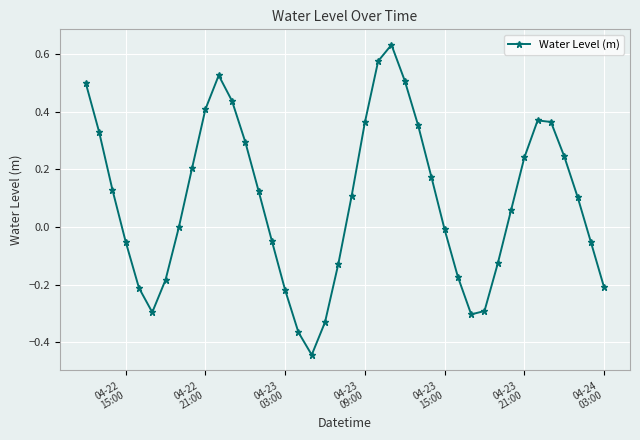

True or false: there are more than 1 points higher than both neighbors.

True